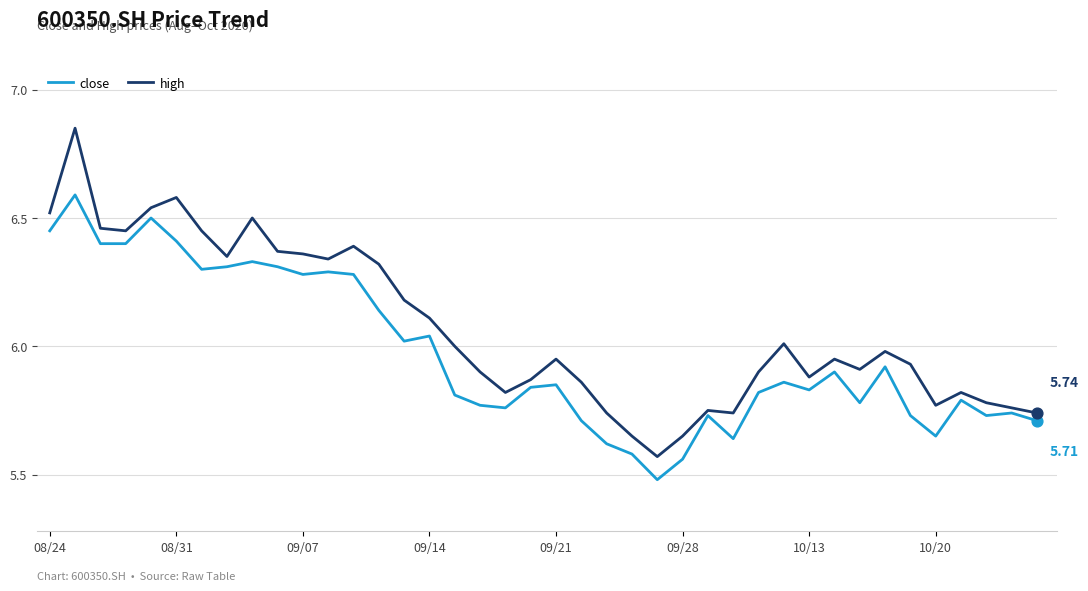

Which series has the largest total across all categories?

high